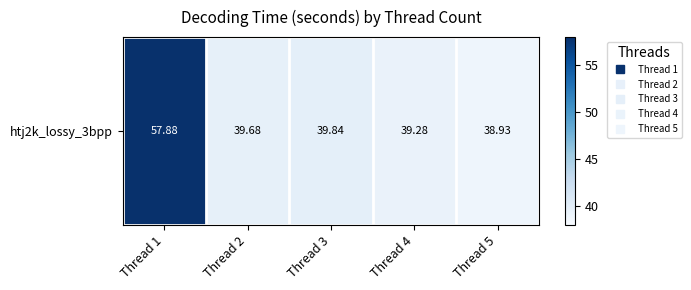

What is the minimum value shown in the chart?

38.9